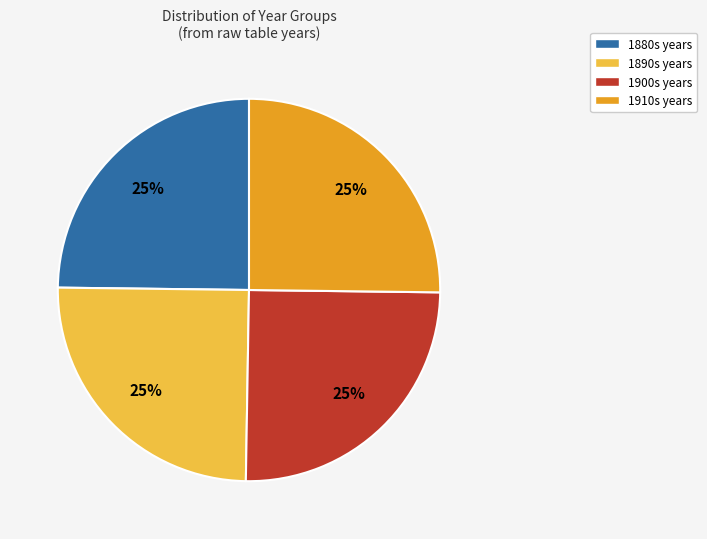

Count the number of slices in the pie.

4